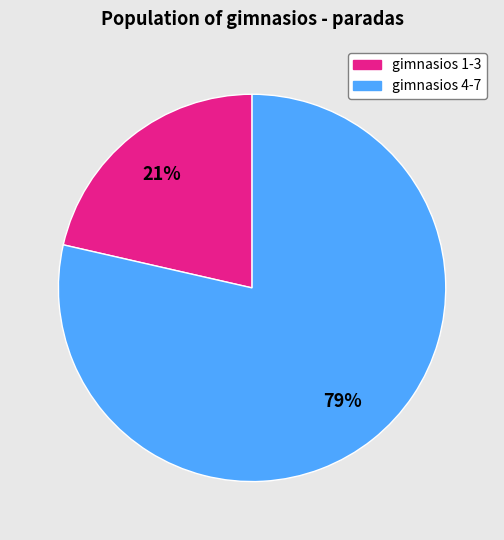

Is there any slice that represents more than half of the pie?

Yes